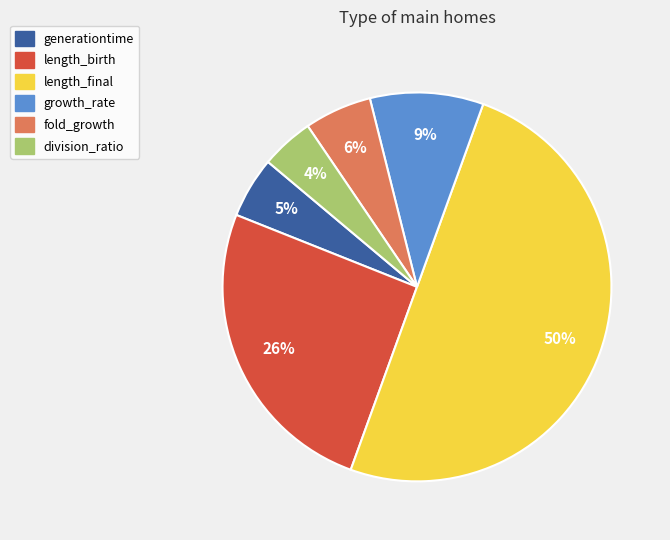

Which has a higher value, fold_growth or length_birth?

length_birth